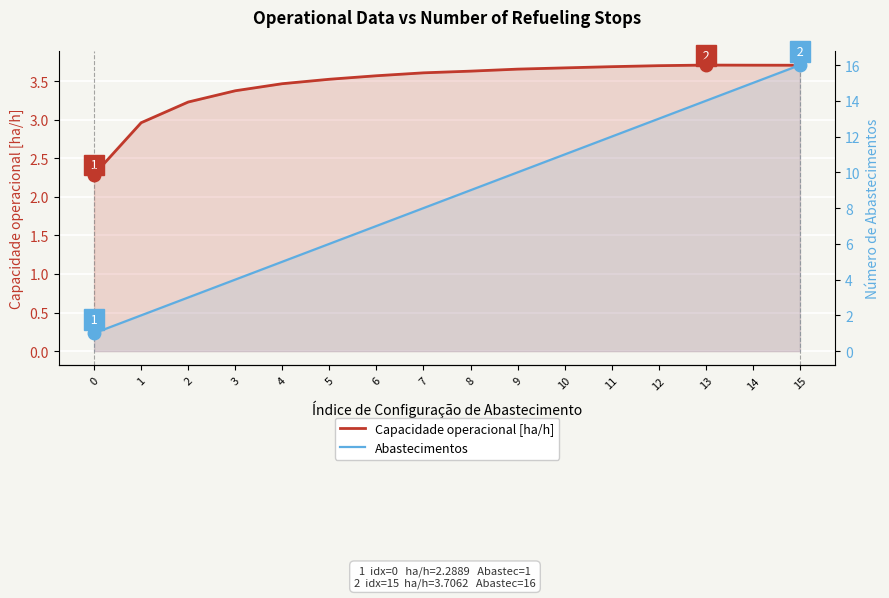

What value does the Abastecimentos series have at 0?

1.0